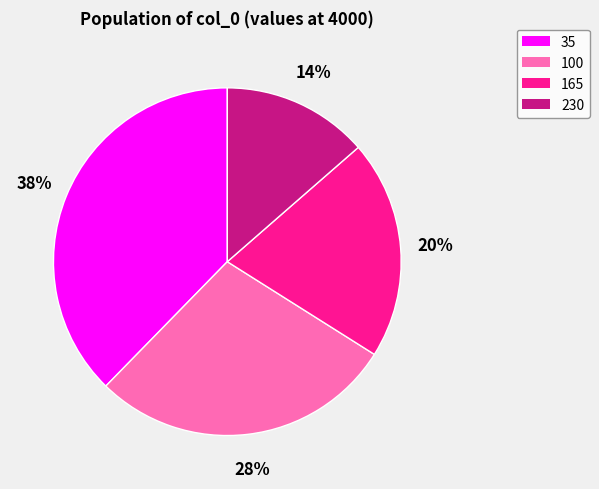

Which category has the biggest portion of the pie?

35